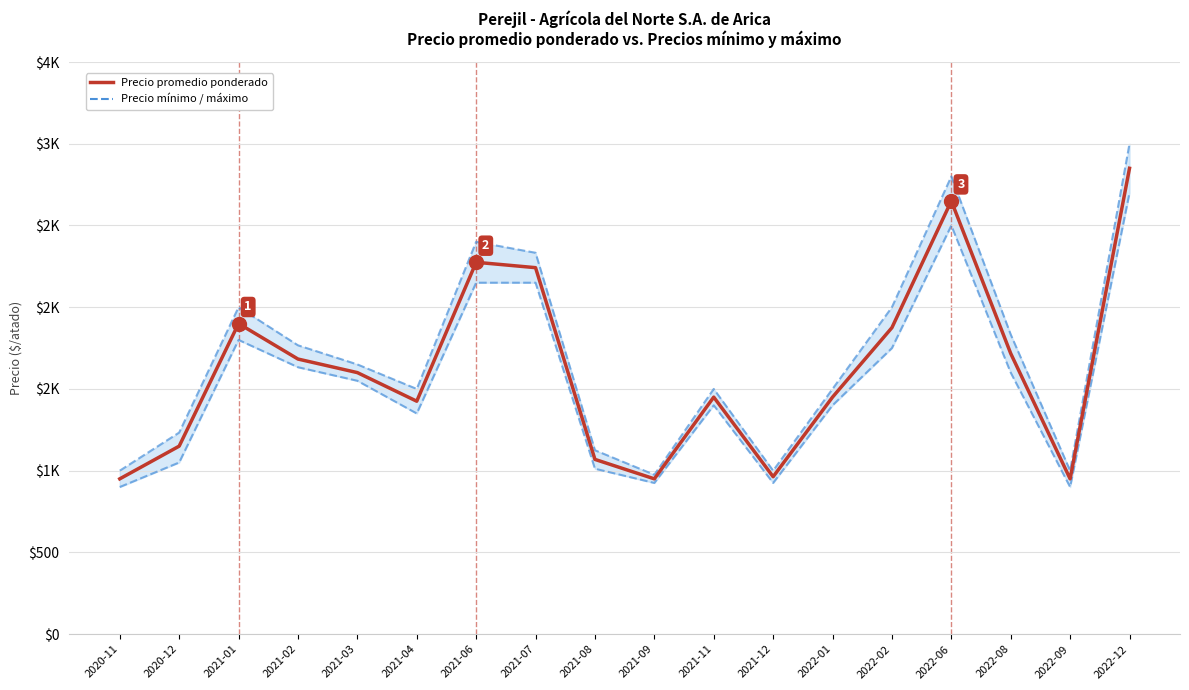

At which category does the chart reach its minimum across all series?

2020-11